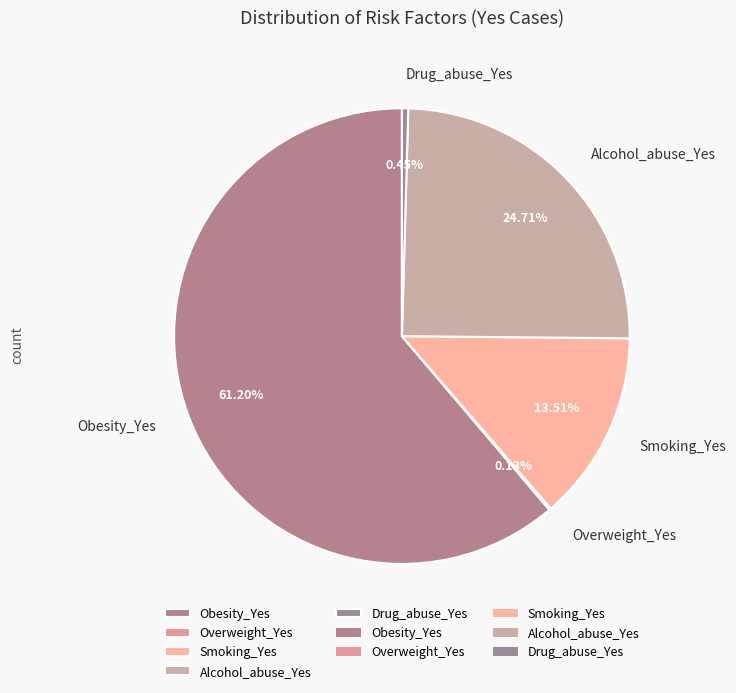

Which slice represents more than half of the pie?

Obesity_Yes